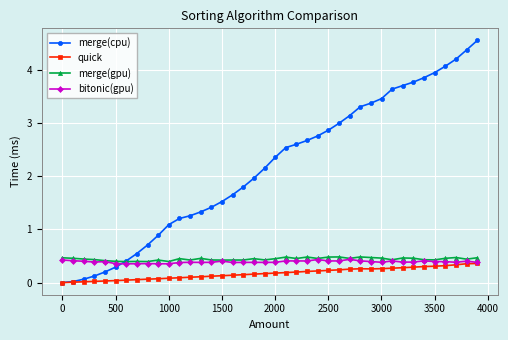

Which series has the widest spread of values?

merge(cpu)